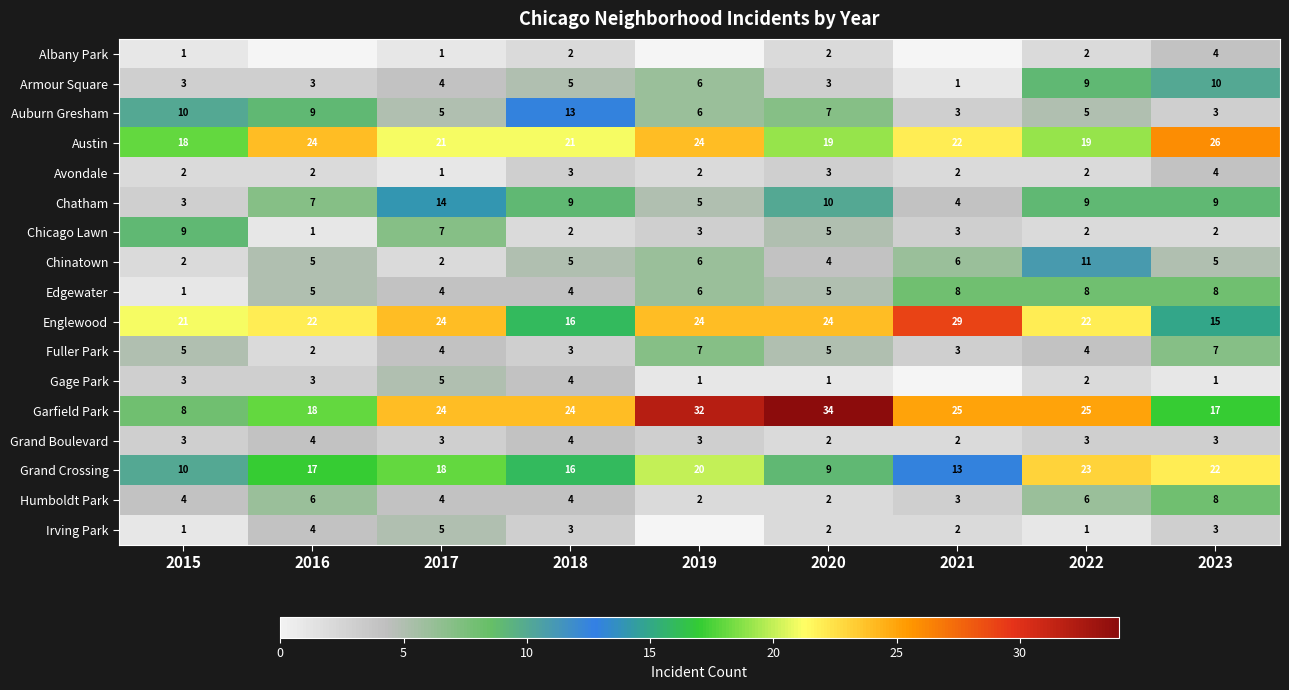

Which series changed the most between 2017 and 2022?

Chinatown